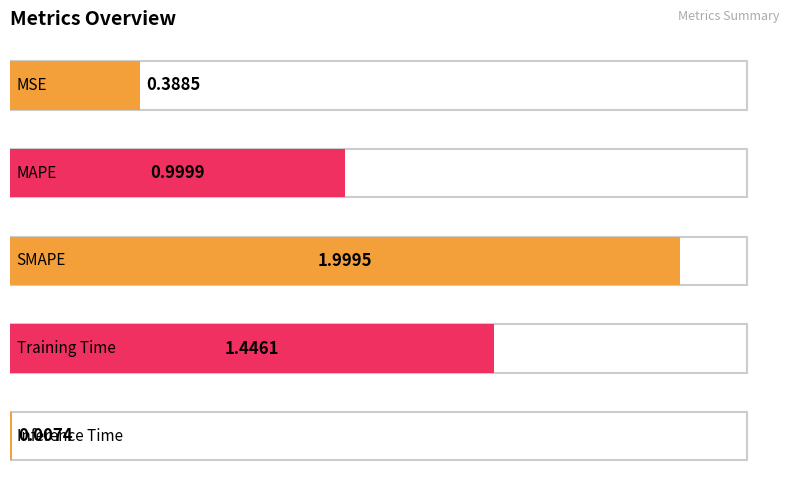

What is the label of the 3rd bar from the left?

SMAPE